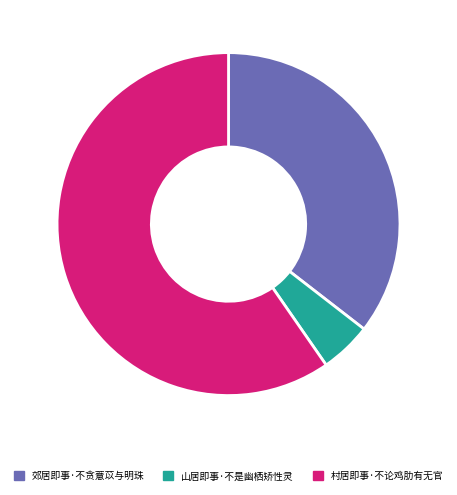

How many slices are in this pie chart?

3